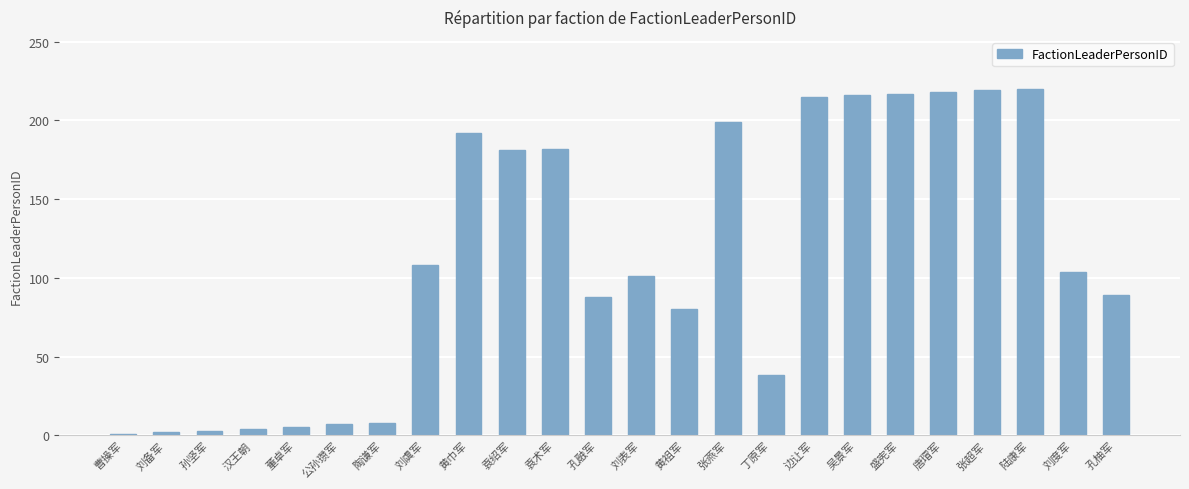

Does the chart contain stacked bars?

No